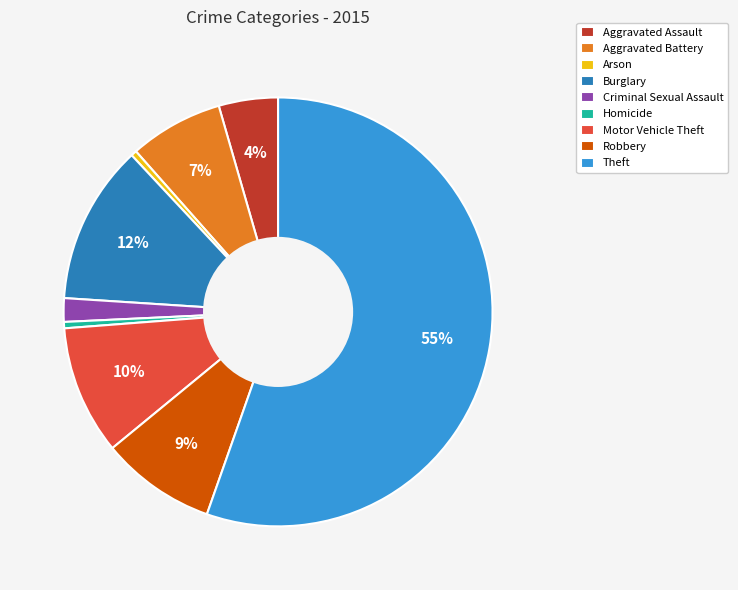

Approximately how many times larger is the value at Robbery compared to Motor Vehicle Theft?

0.9